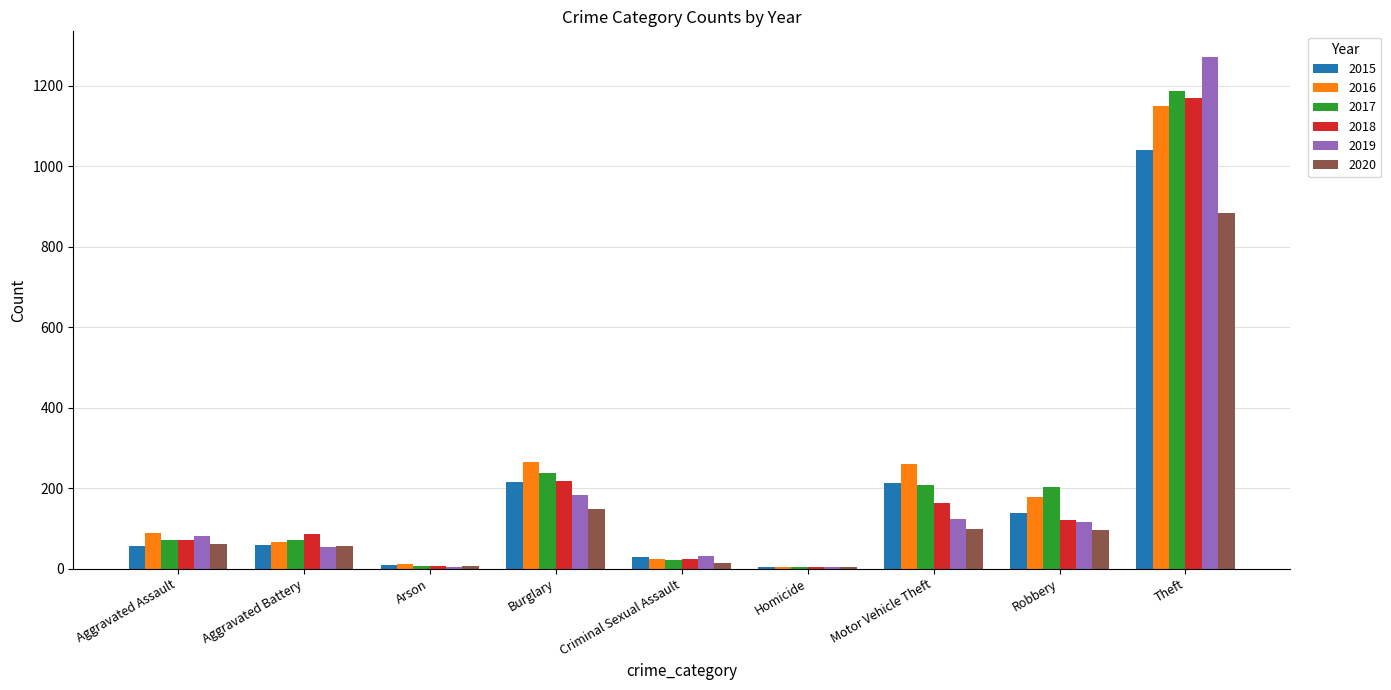

What is the difference between the 2017 values at Aggravated Assault and Arson?

65